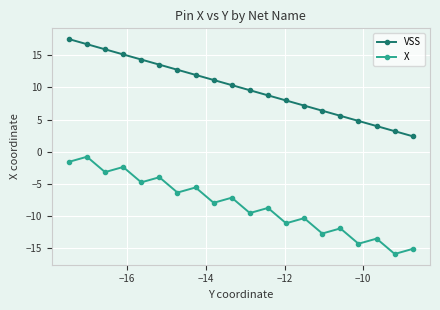

In X, how many points are lower than both neighbors (excluding endpoints)?

9